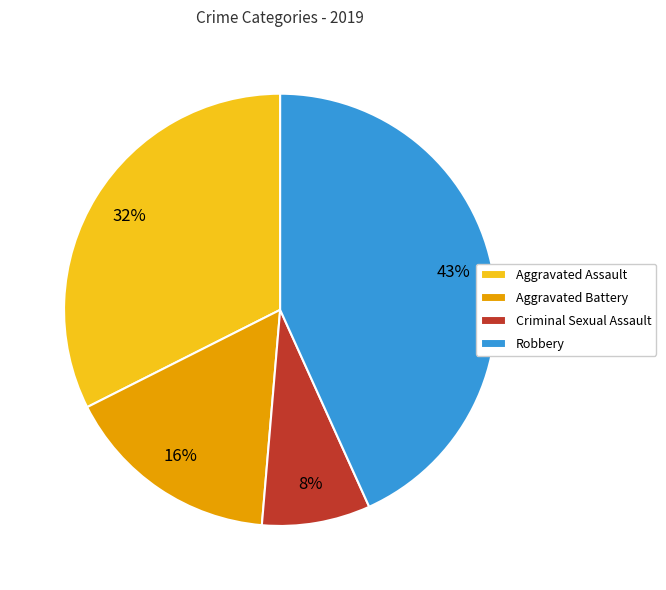

Is there a majority slice in this chart?

No